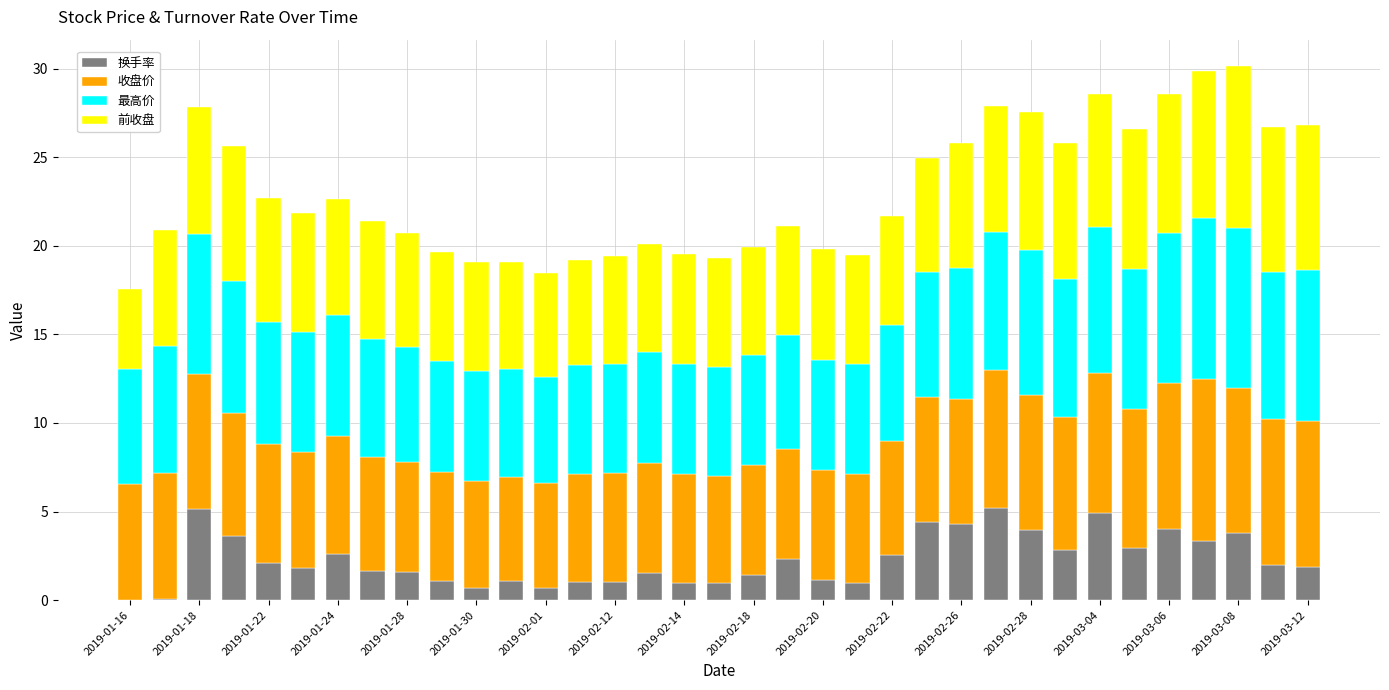

What is the highest value of the 换手率 series?

5.2